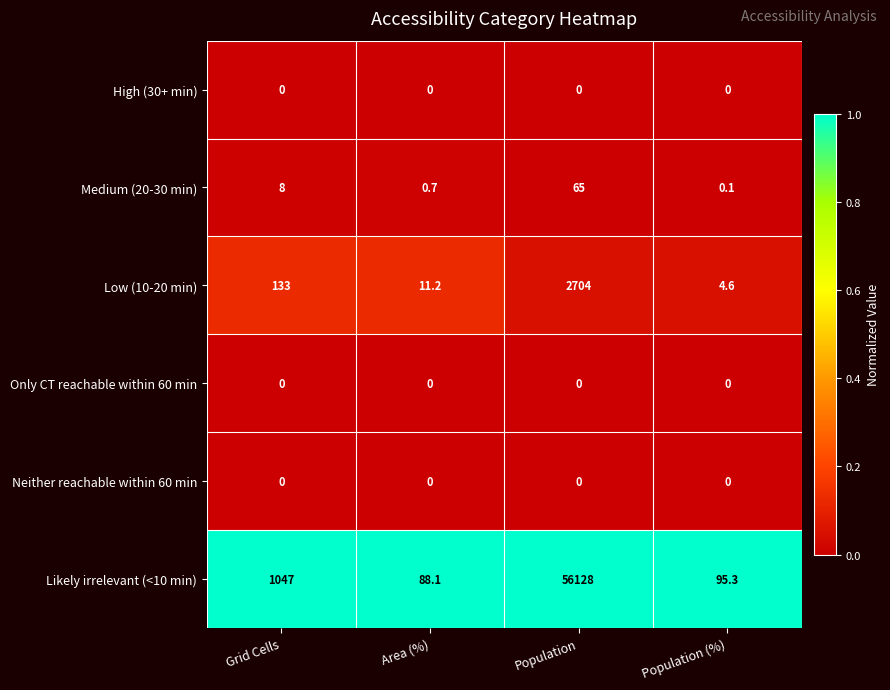

The Likely irrelevant (<10 min) series shows 51.3 at Population (%). True or false?

False